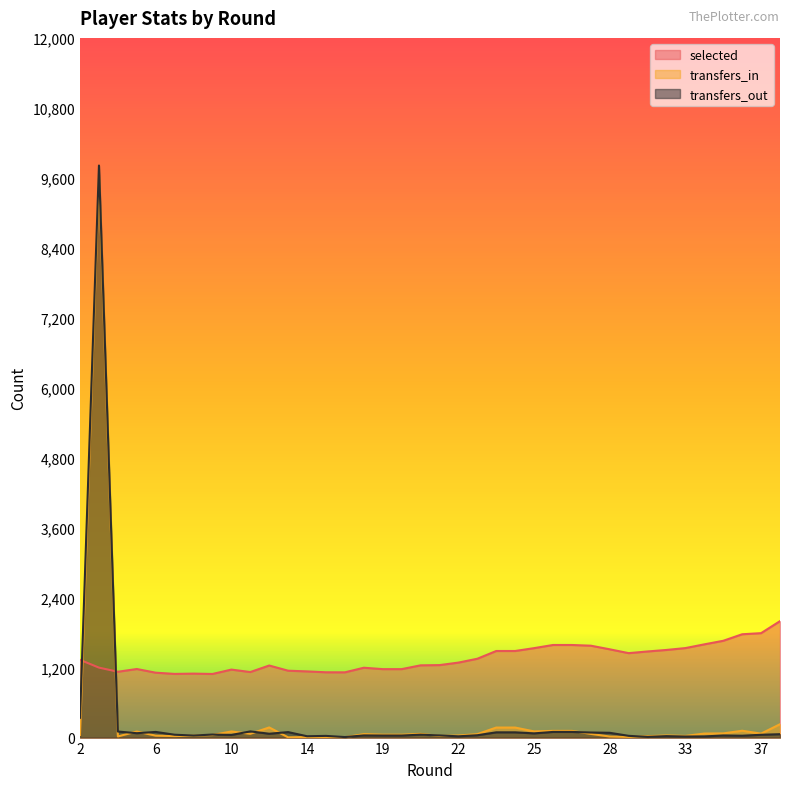

How many lines are shown in the chart?

3